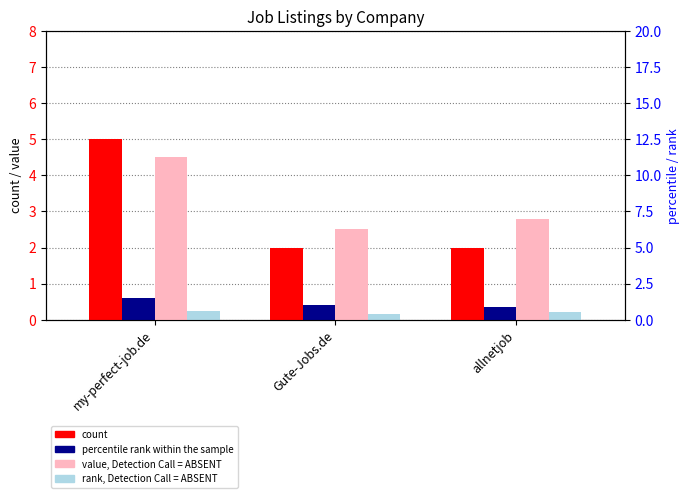

What is the sum of the count values at my-perfect-job.de and allnetjob?

7.0